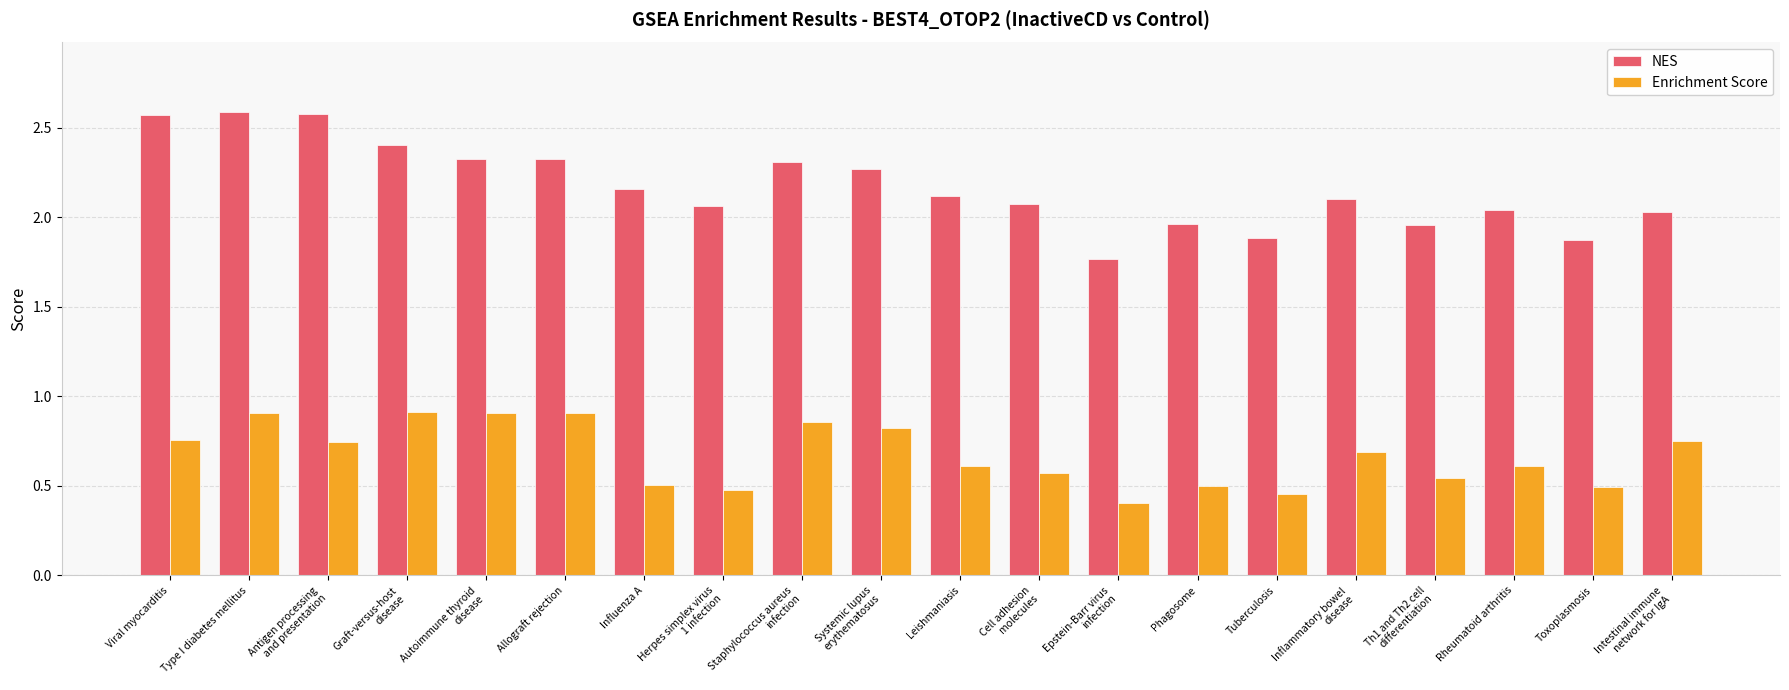

The Enrichment Score series shows 0.6 at Graft-versus-host
disease. True or false?

False